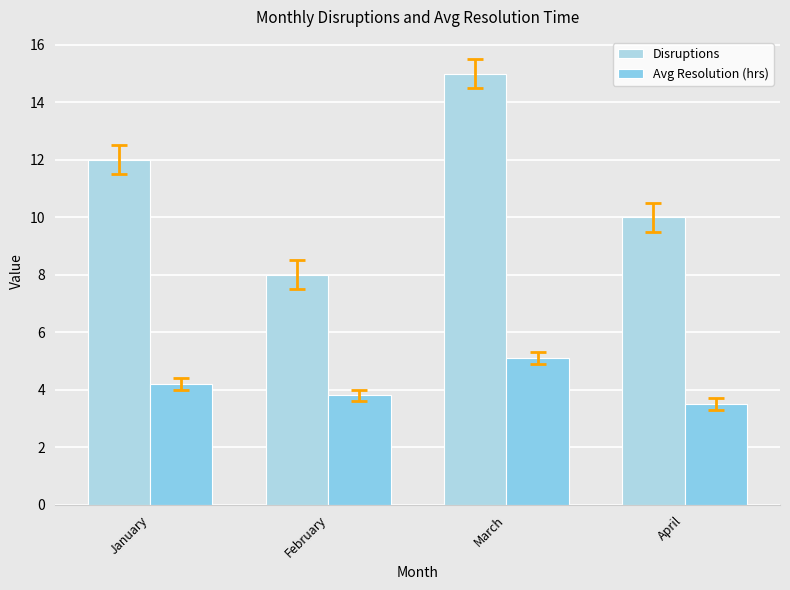

How many values in the Disruptions series are below 12?

2